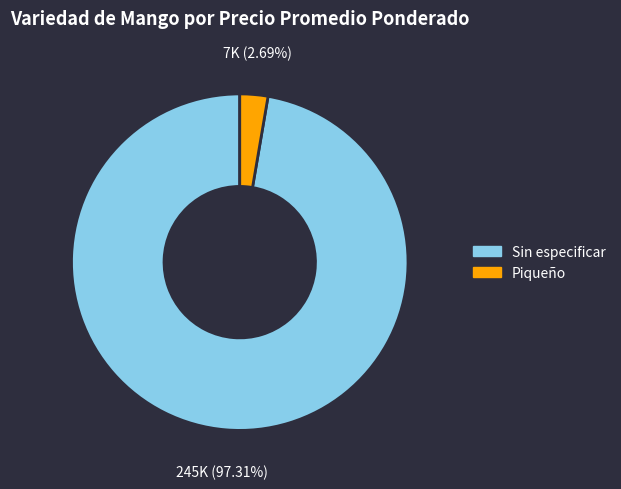

Does any single category account for the majority?

Yes